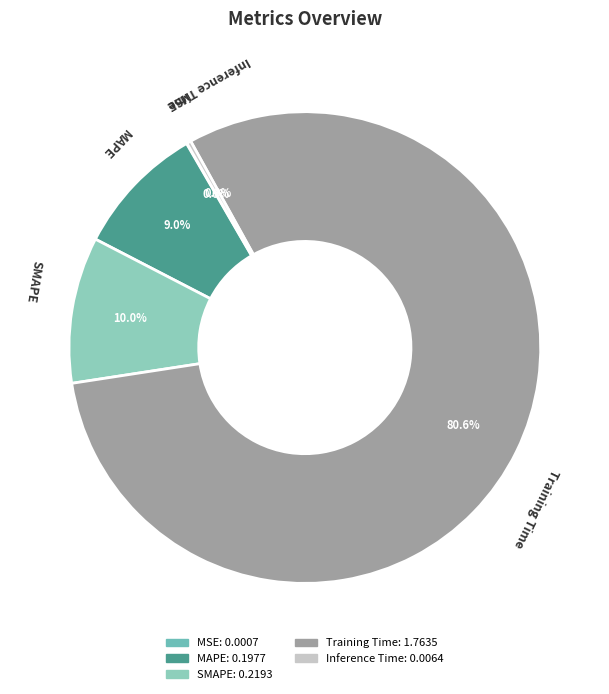

Which slice is the largest?

Training Time